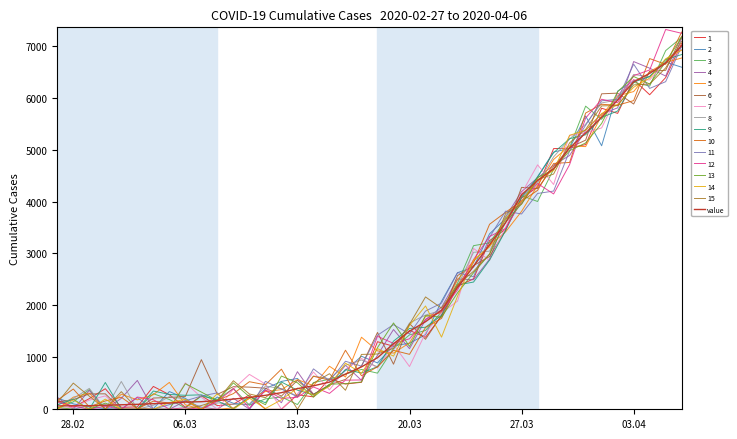

How many lines are shown in the chart?

16